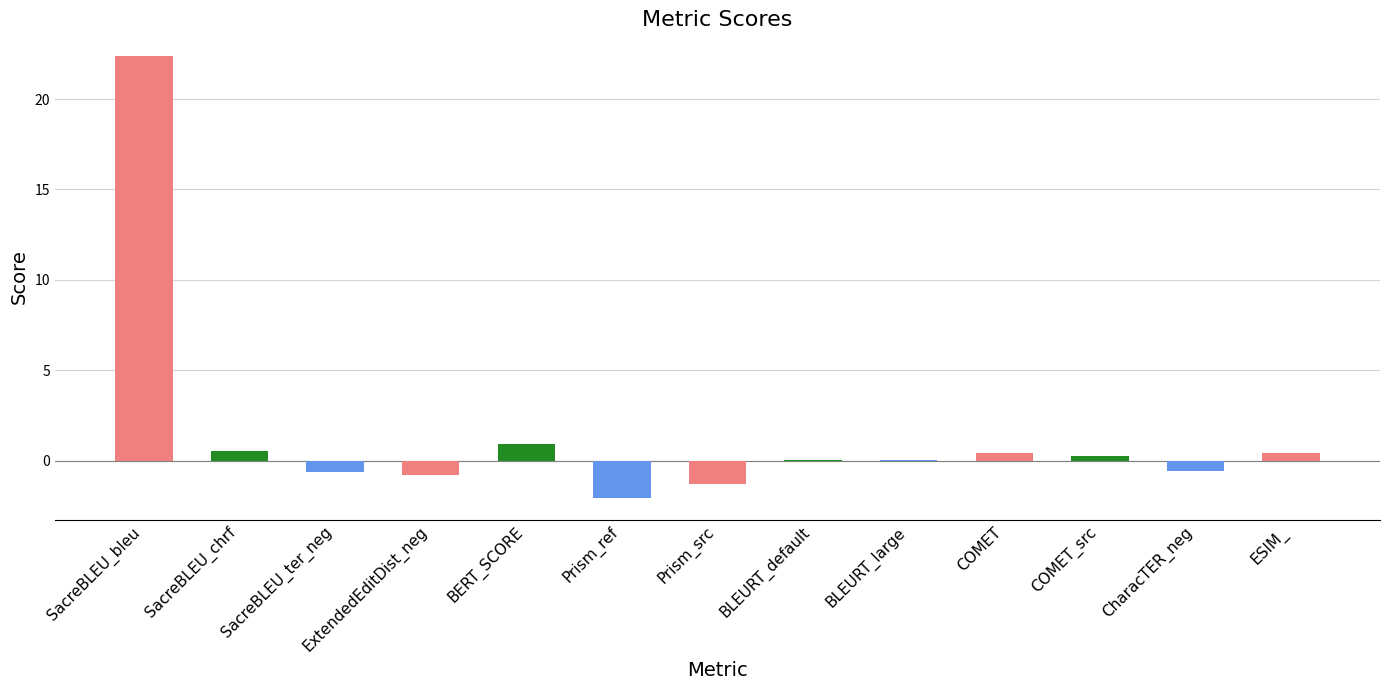

Is it true that the value at SacreBLEU_bleu is 35.3?

False